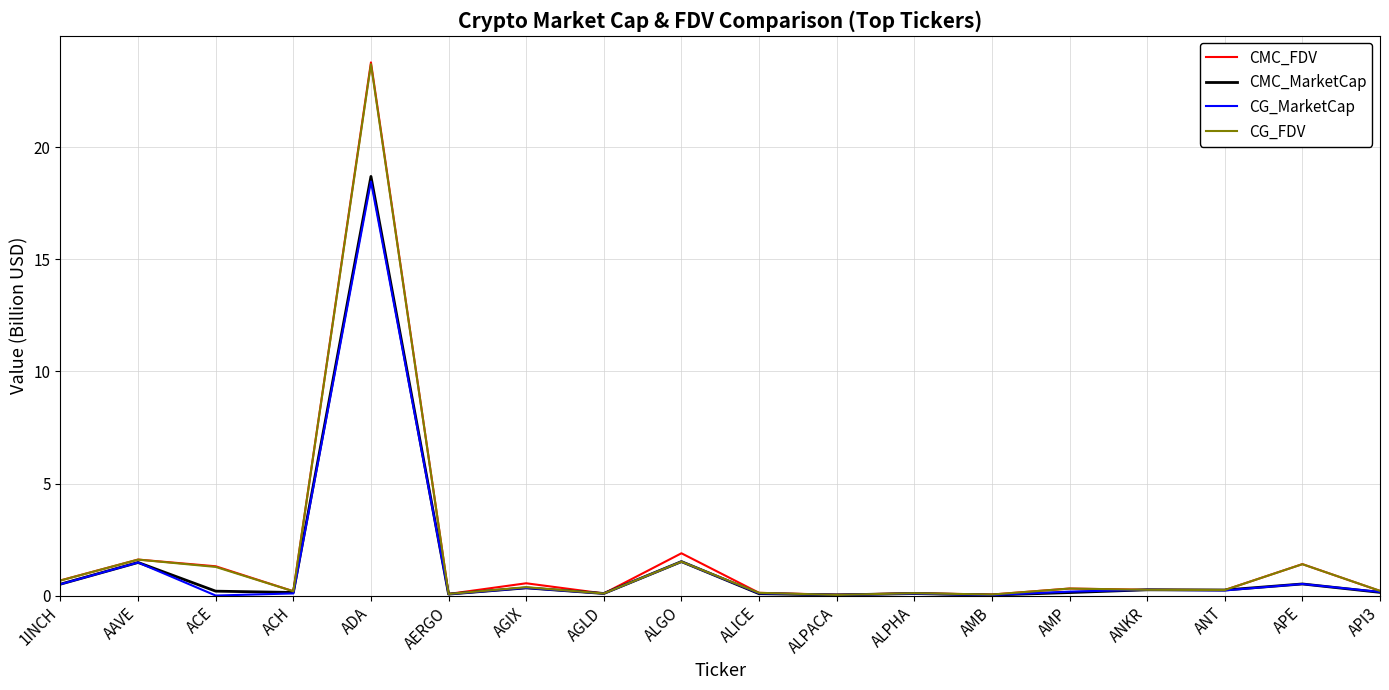

Is the value of CMC_FDV at ALICE greater than the value of CMC_MarketCap at AAVE?

No